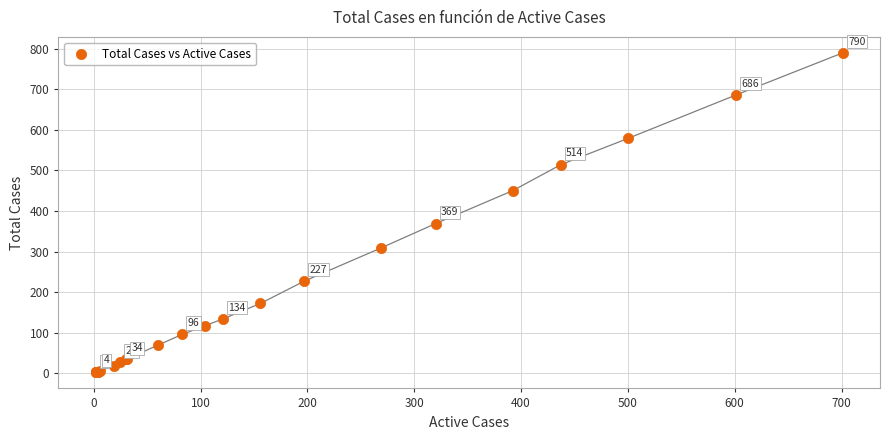

What Y value in the scatter plot is closest to 396?

369